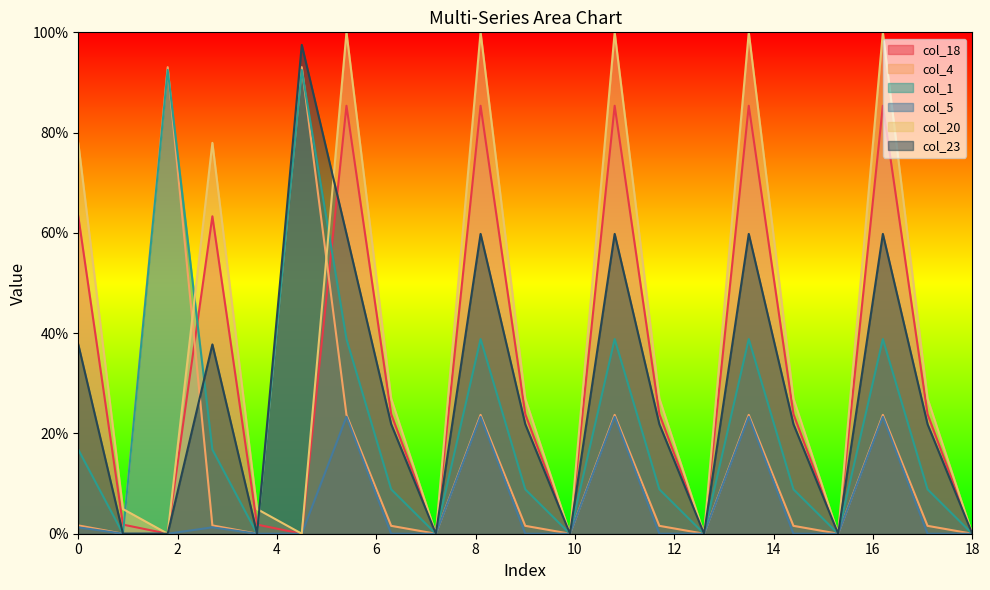

Reading left to right, what are all the values shown in this chart?

col_18: 63.3	1.8	0.0	63.3	1.8	0.0	85.4	23.9	0.0	85.4	23.9	0.0	85.4	23.9	0.0	85.4	23.9	0.0	85.4	23.9	0.0
col_4: 1.7	0.0	93.1	1.7	0.0	93.1	23.7	1.6	0.0	23.7	1.6	0.0	23.7	1.6	0.0	23.7	1.6	0.0	23.7	1.6	0.0
col_1: 16.8	0.0	92.5	16.8	0.0	92.5	38.8	8.9	0.0	38.8	8.9	0.0	38.8	8.9	0.0	38.8	8.9	0.0	38.8	8.9	0.0
col_5: 1.3	0.0	0.0	1.3	0.0	0.0	23.3	0.0	0.0	23.3	0.0	0.0	23.3	0.0	0.0	23.3	0.0	0.0	23.3	0.0	0.0
col_20: 78.0	4.9	0.0	78.0	4.9	0.0	100.0	27.0	0.0	100.0	27.0	0.0	100.0	27.0	0.0	100.0	27.0	0.0	100.0	27.0	0.0
col_23: 37.8	0.0	0.0	37.8	0.0	97.5	59.8	21.8	0.0	59.8	21.8	0.0	59.8	21.8	0.0	59.8	21.8	0.0	59.8	21.8	0.0